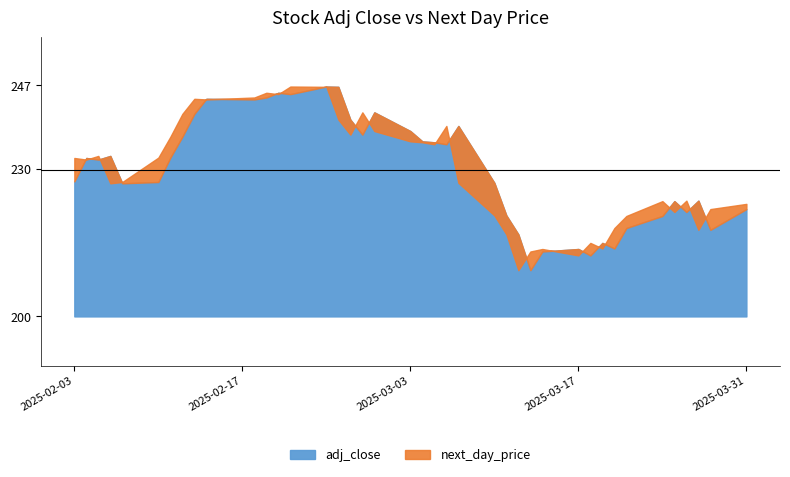

What is the value of the adj_close point at the 9th from the left?

241.2